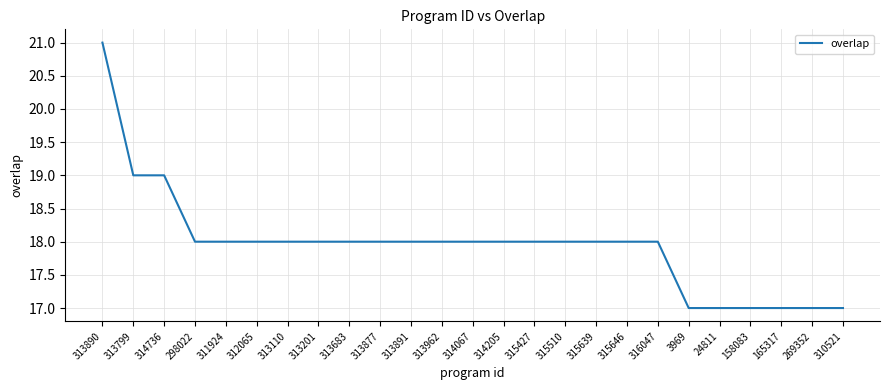

Approximately how many times larger is the value at 313201 compared to 313799?

0.9